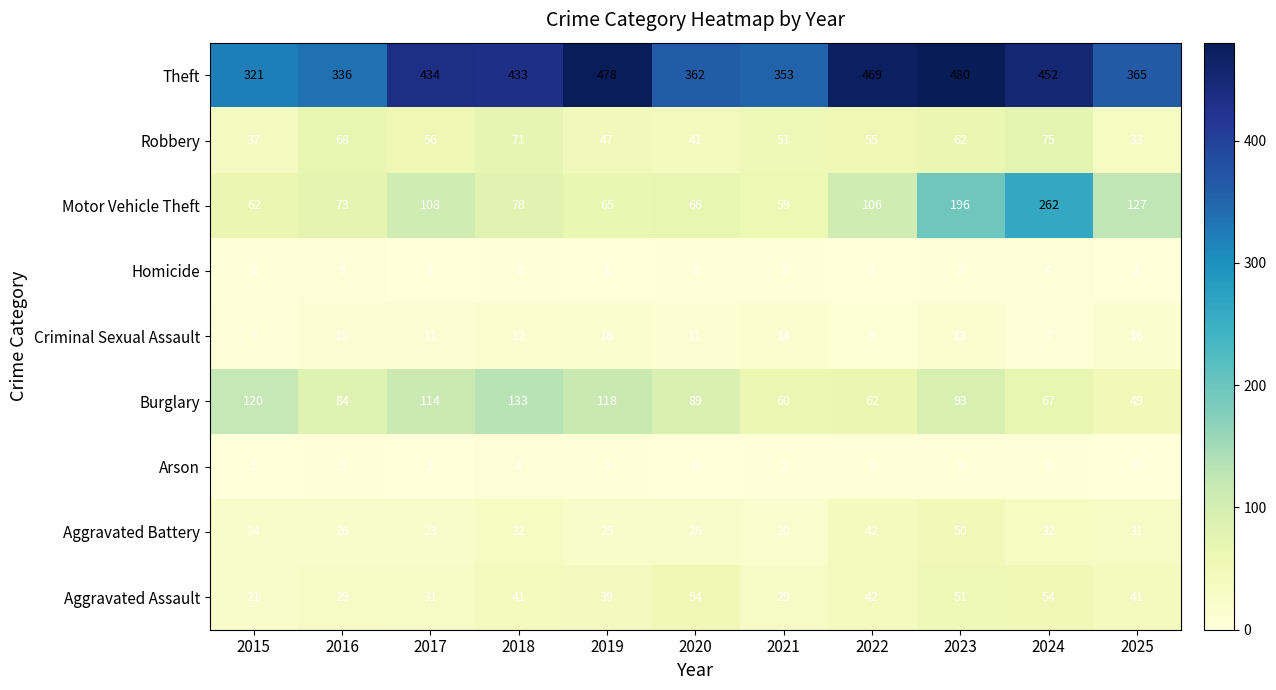

What is the approximate value of Aggravated Battery at 2023, to the nearest 5?

50